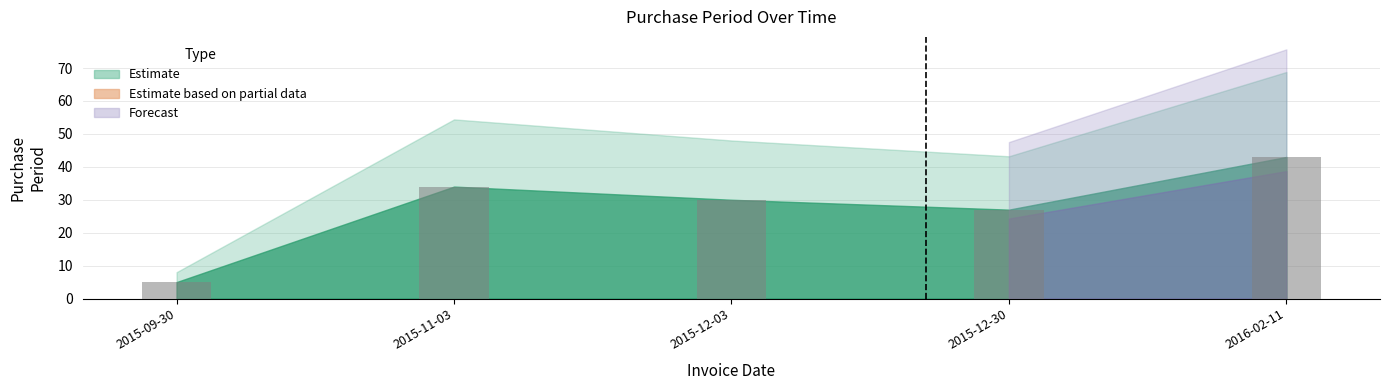

How many data points does each series have?

5